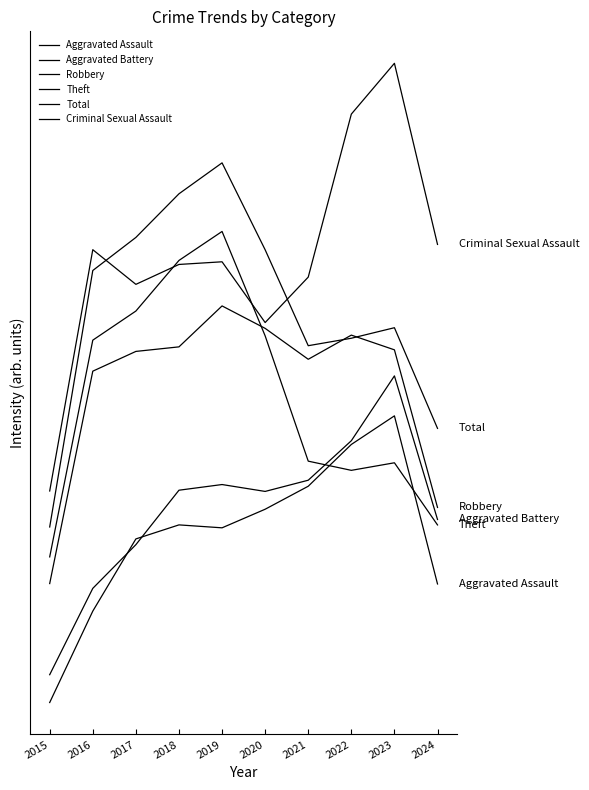

Is the value of Criminal Sexual Assault at 2022 greater than the value of Total at 2021?

Yes